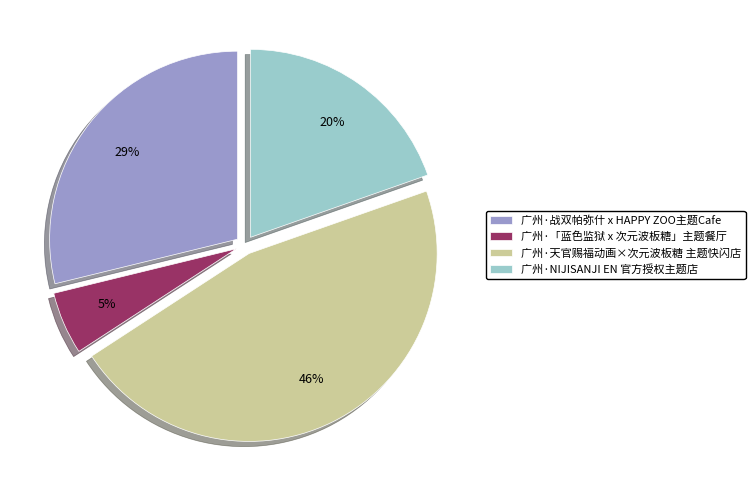

Count the number of slices in the pie.

4